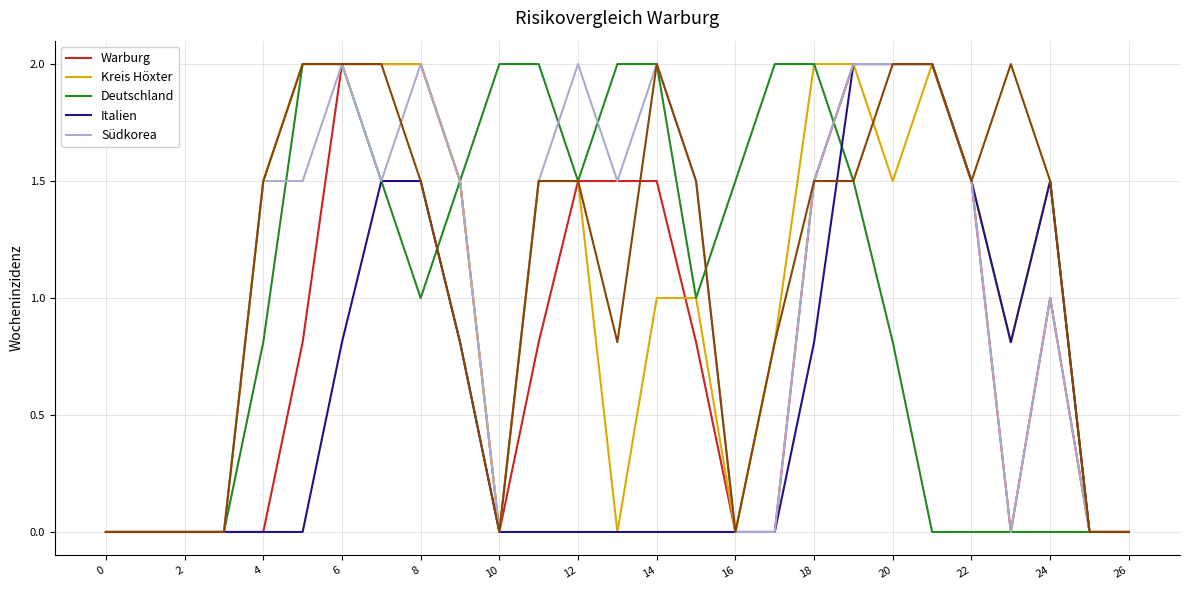

What is the greatest value displayed?

2.0